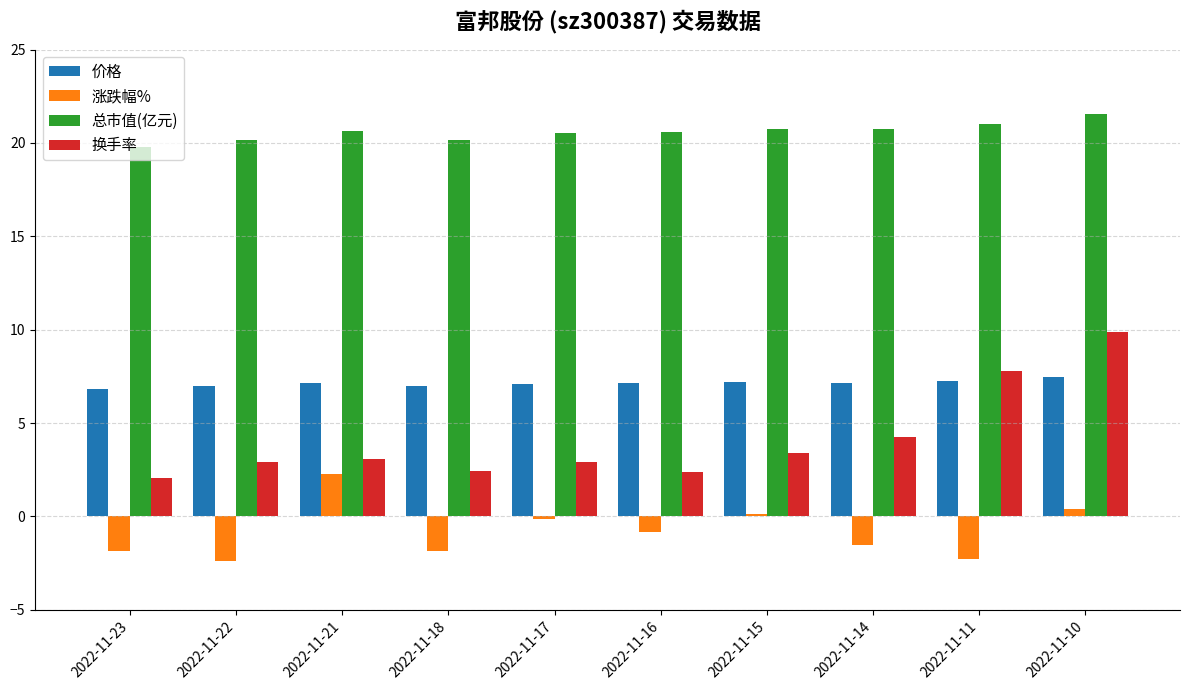

Is the value of 总市值(亿元) at 2022-11-14 greater than the value of 换手率 at 2022-11-21?

Yes